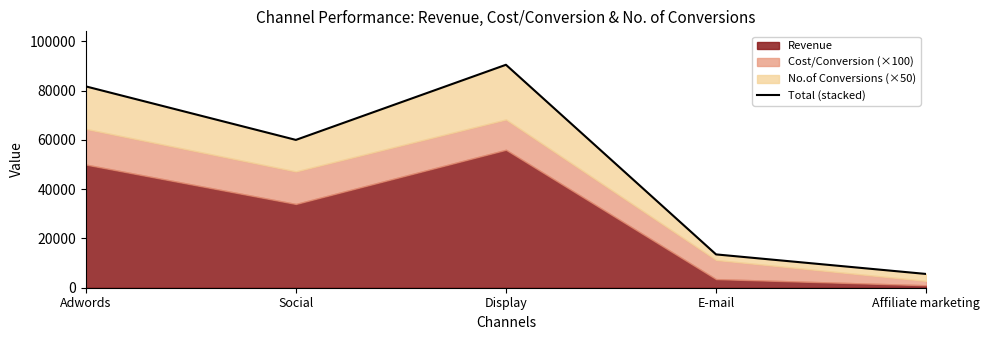

The chart shows a value of 13528 at E-mail. True or false?

True